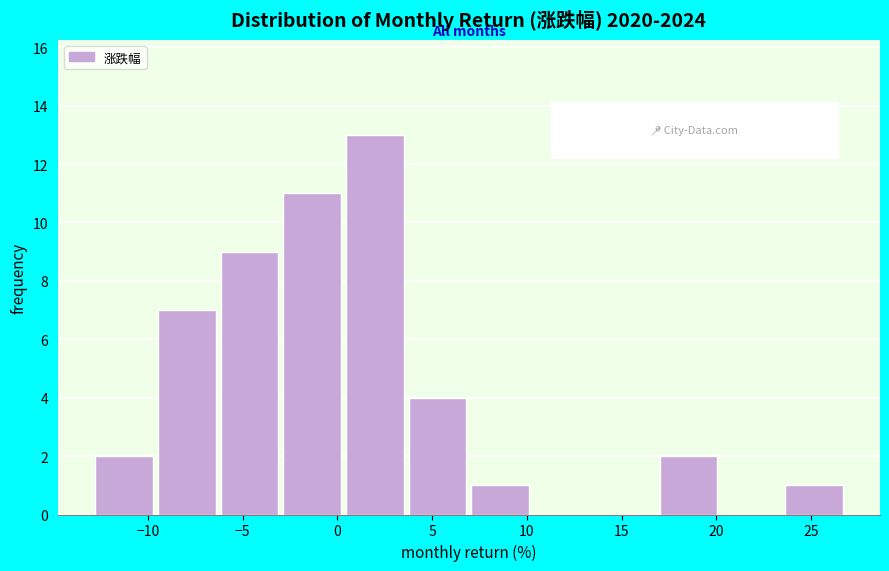

Over which range of the x-axis is the bar tallest?

0.5 to 3.5